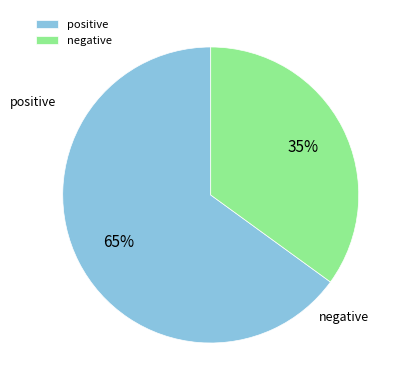

The negative slice represents 29% of the pie. True or false?

False